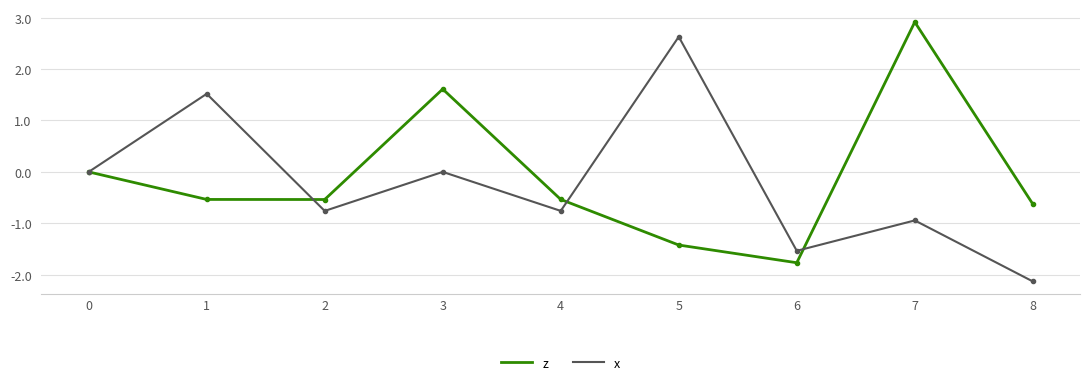

How many interior local valleys does the x series have?

3